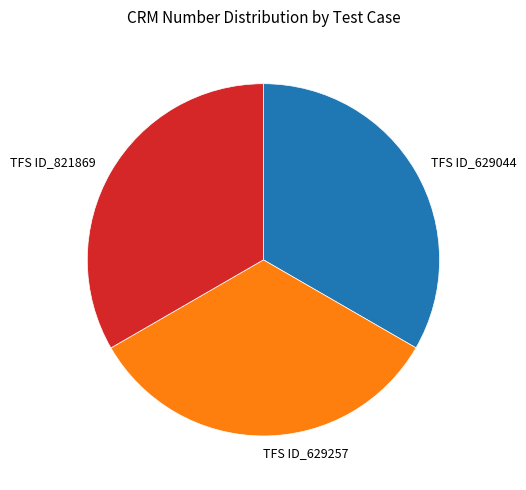

Count the number of slices in the pie.

3